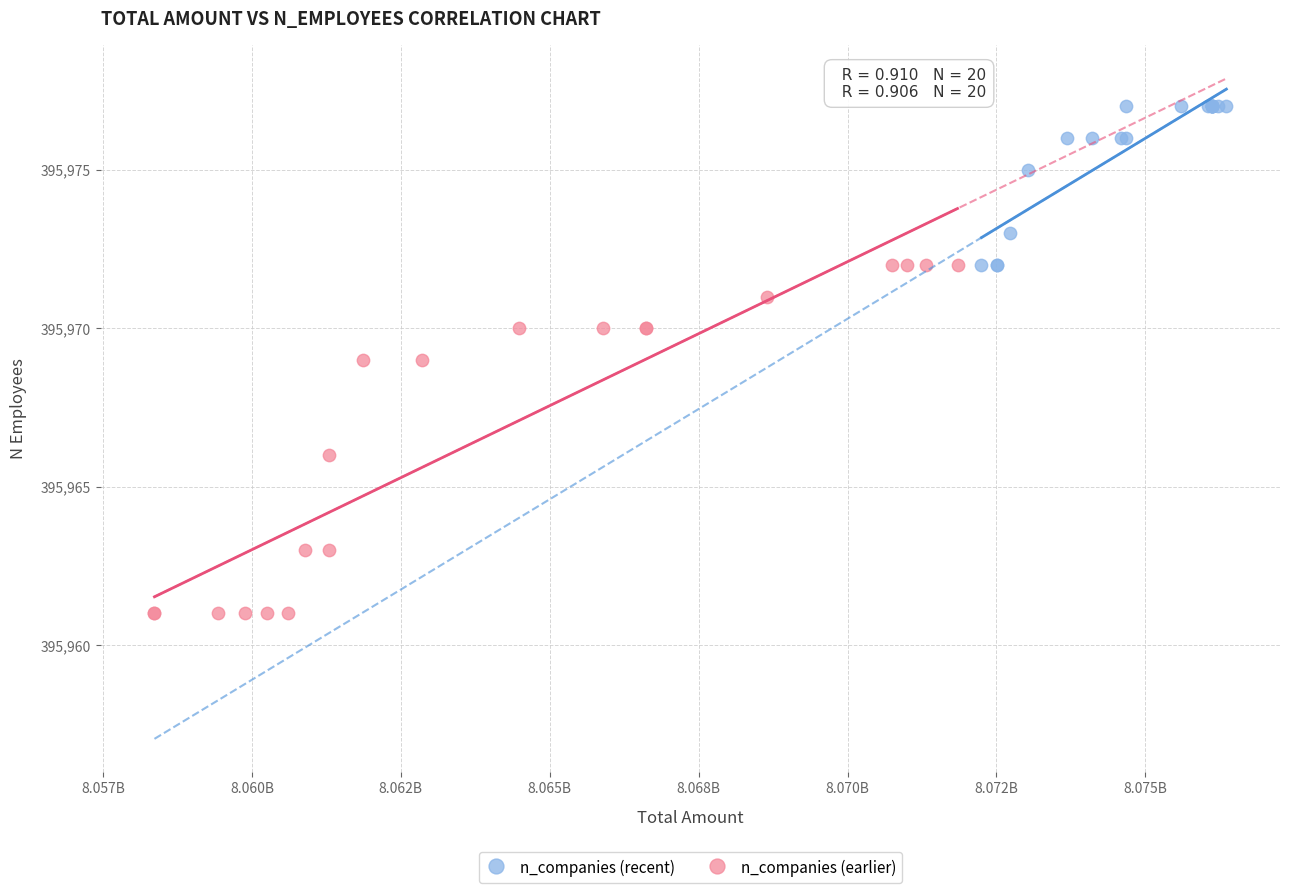

Which series has the largest Y range (max minus min)?

n_companies (earlier)